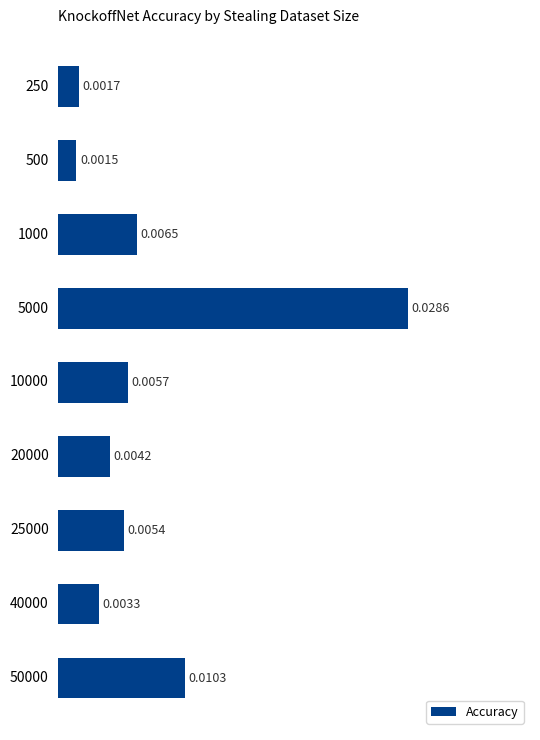

Are the bars grouped side by side (vs. stacked)?

No